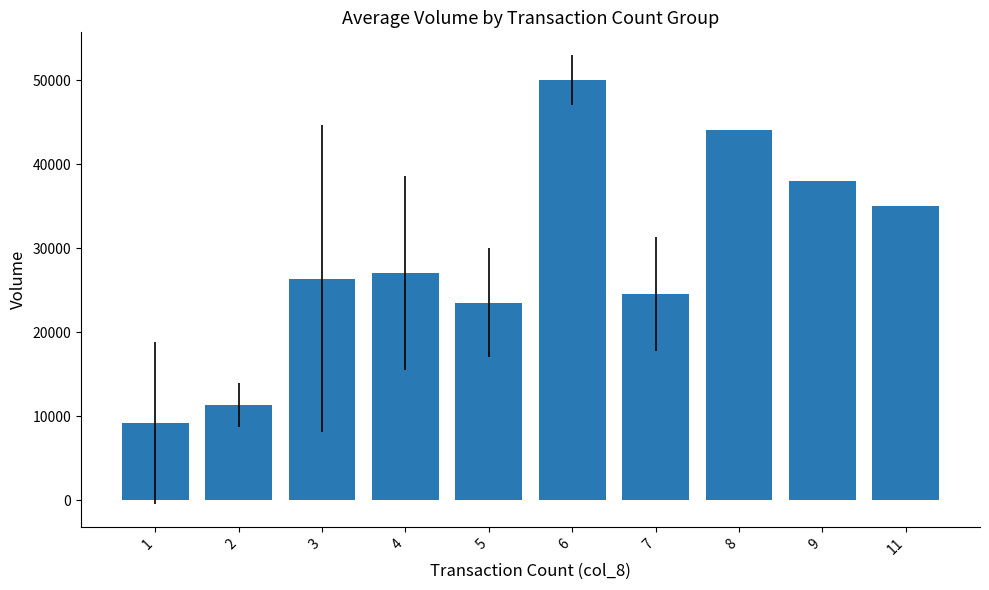

List the labels in order of value, largest first.

6, 8, 9, 11, 4, 3, 7, 5, 2, 1